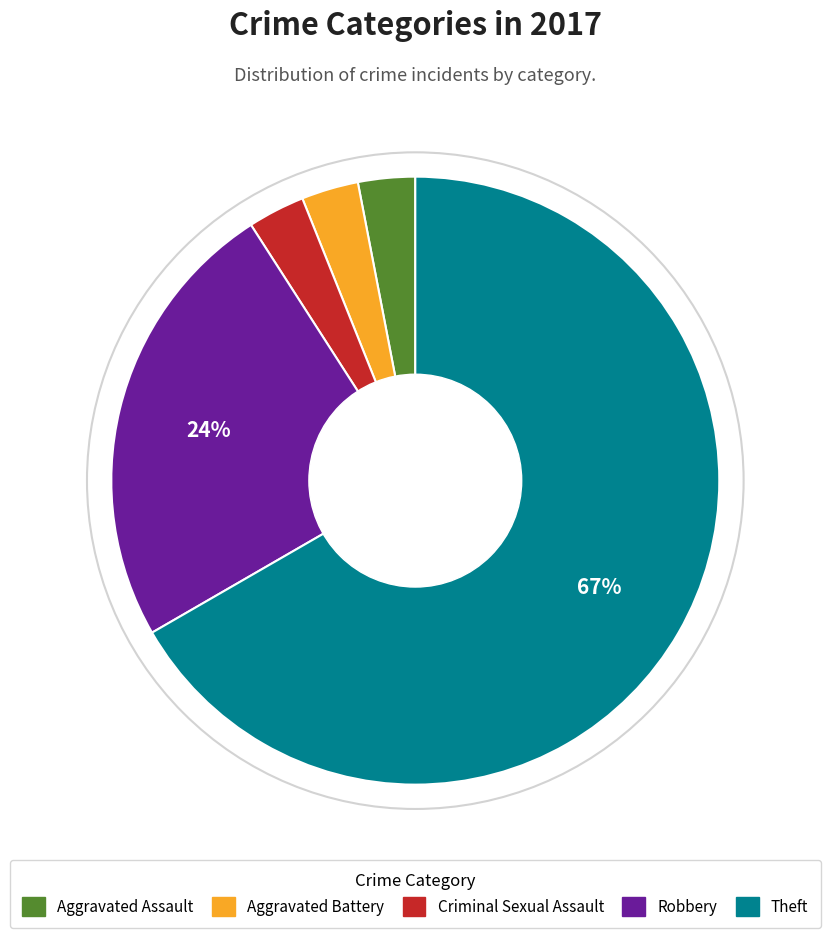

The Robbery slice represents 32% of the pie. True or false?

False